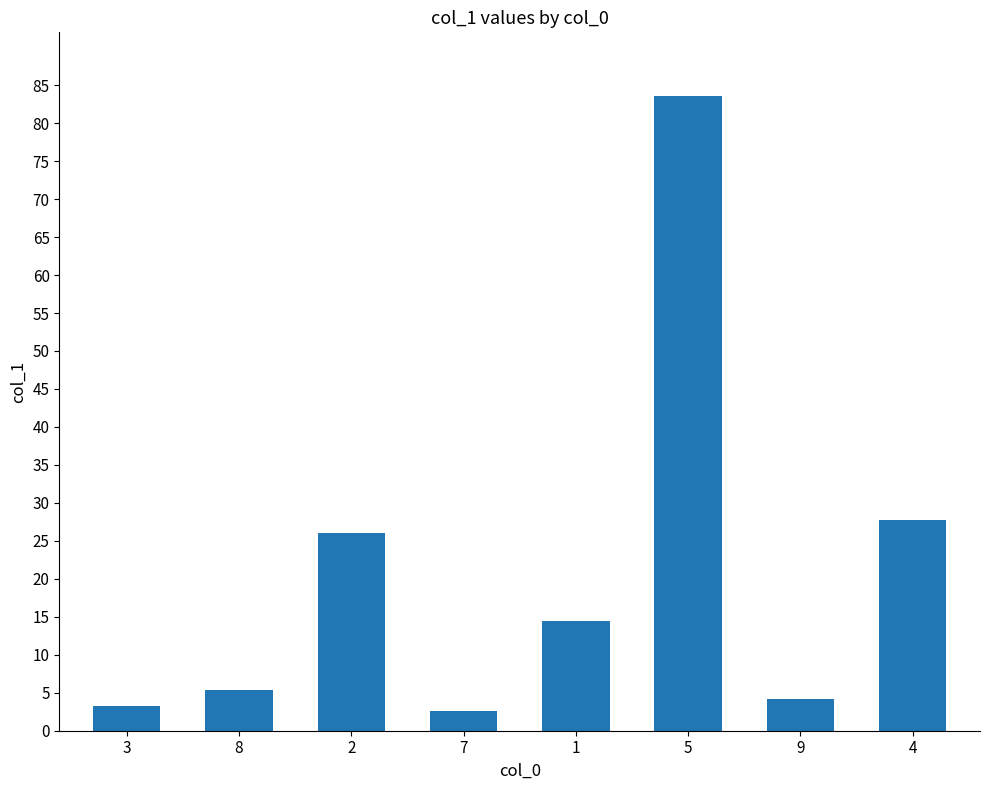

What is the maximum value shown in the chart?

83.6